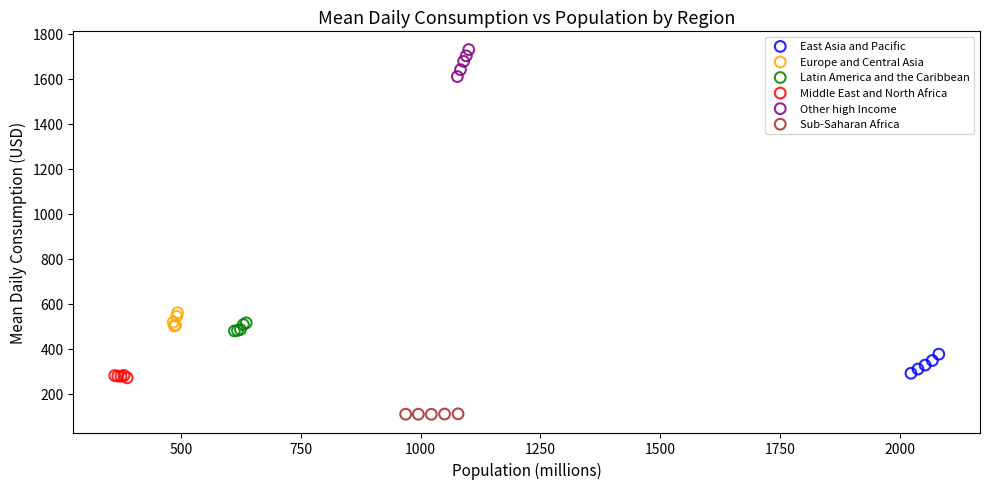

Which series reaches the minimum Y coordinate?

Sub-Saharan Africa